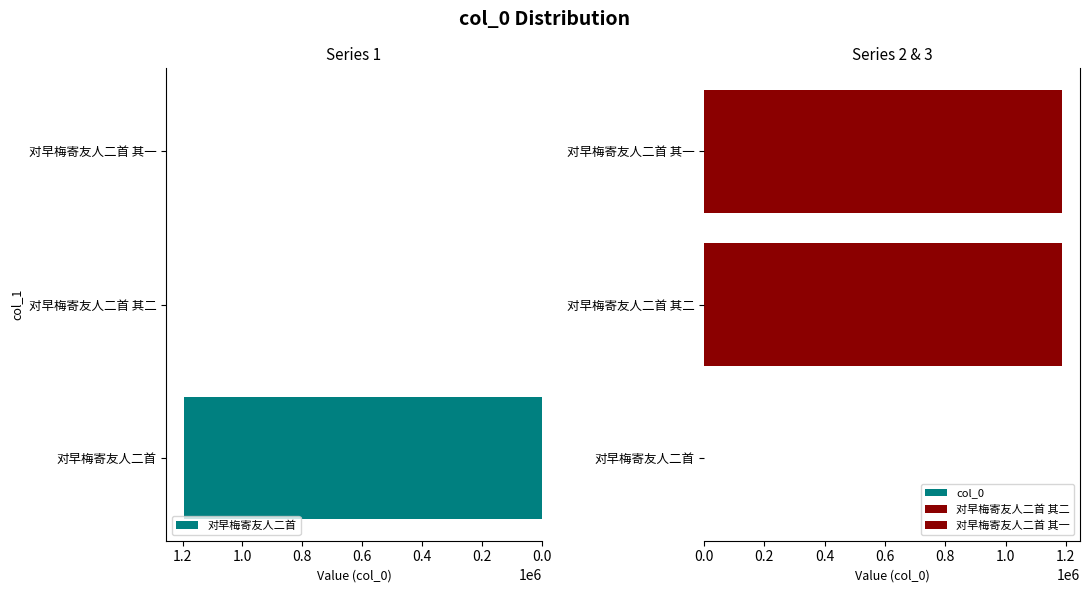

Between 对早梅寄友人二首 其二 and 对早梅寄友人二首 其一, which series saw the biggest shift?

col_0